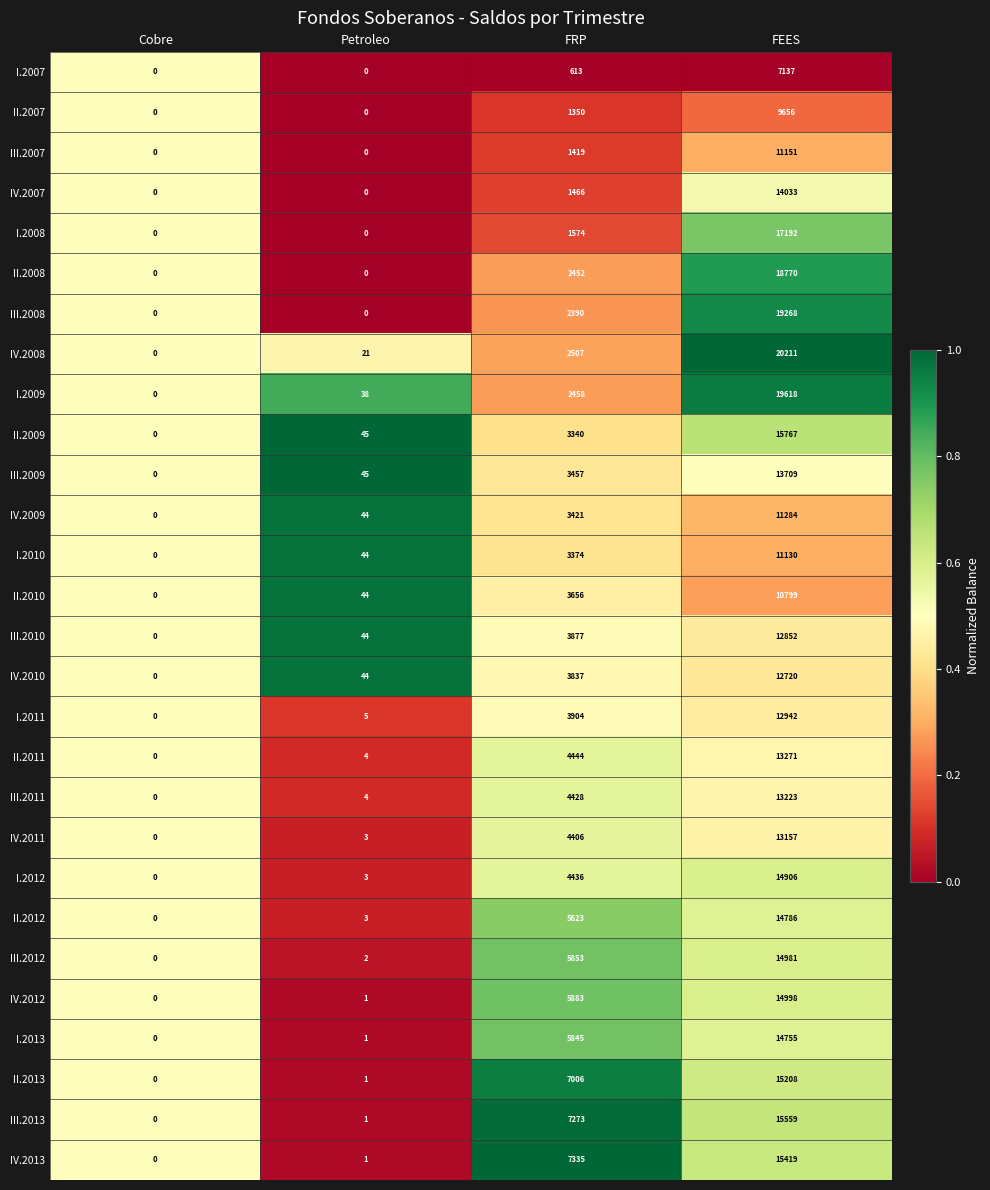

Which series has the largest range (max minus min)?

IV.2008